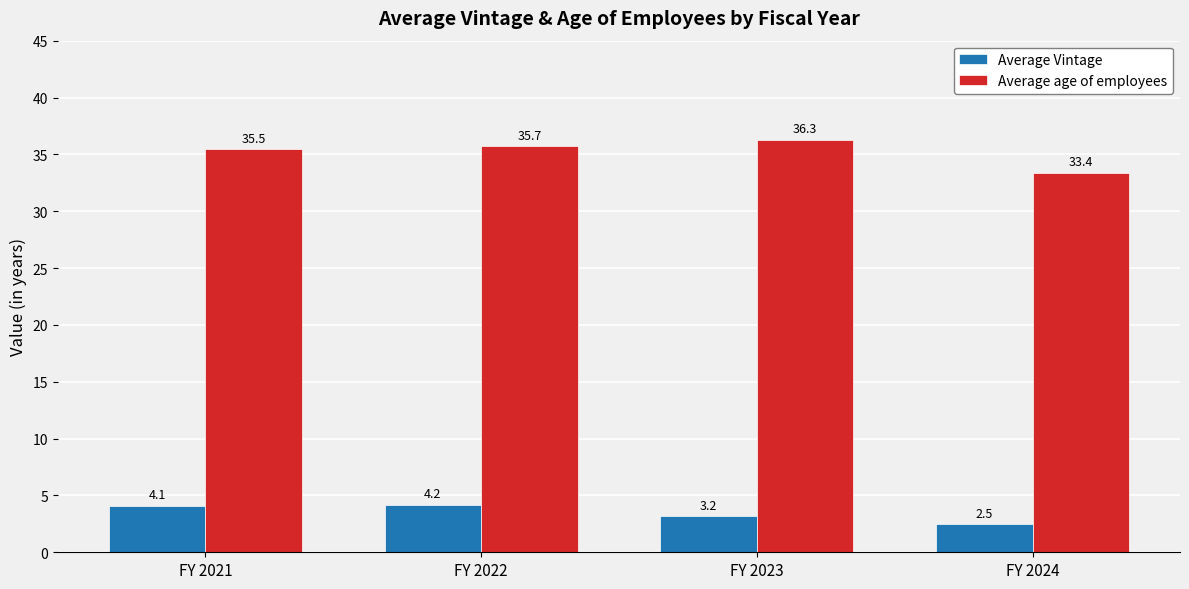

At FY 2021, list the series in order from largest to smallest.

Average age of employees, Average Vintage